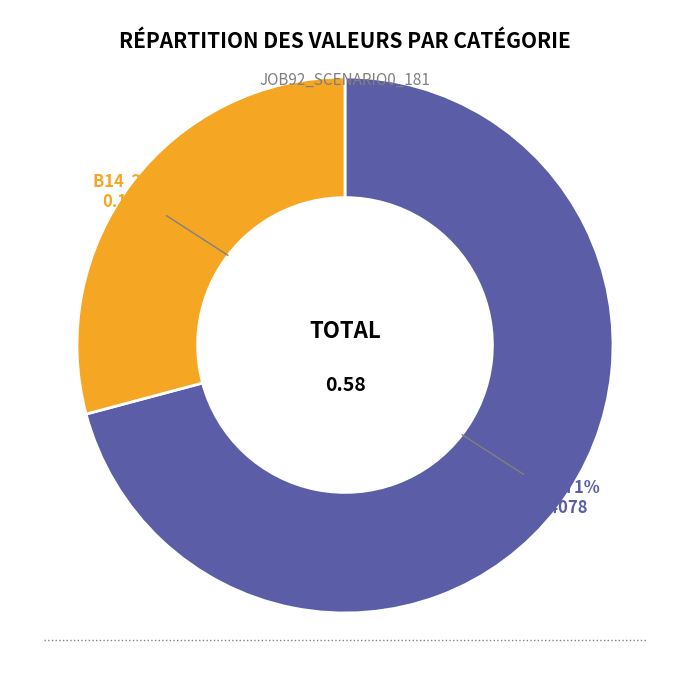

Rank the categories by value from lowest to highest.

B14, in27